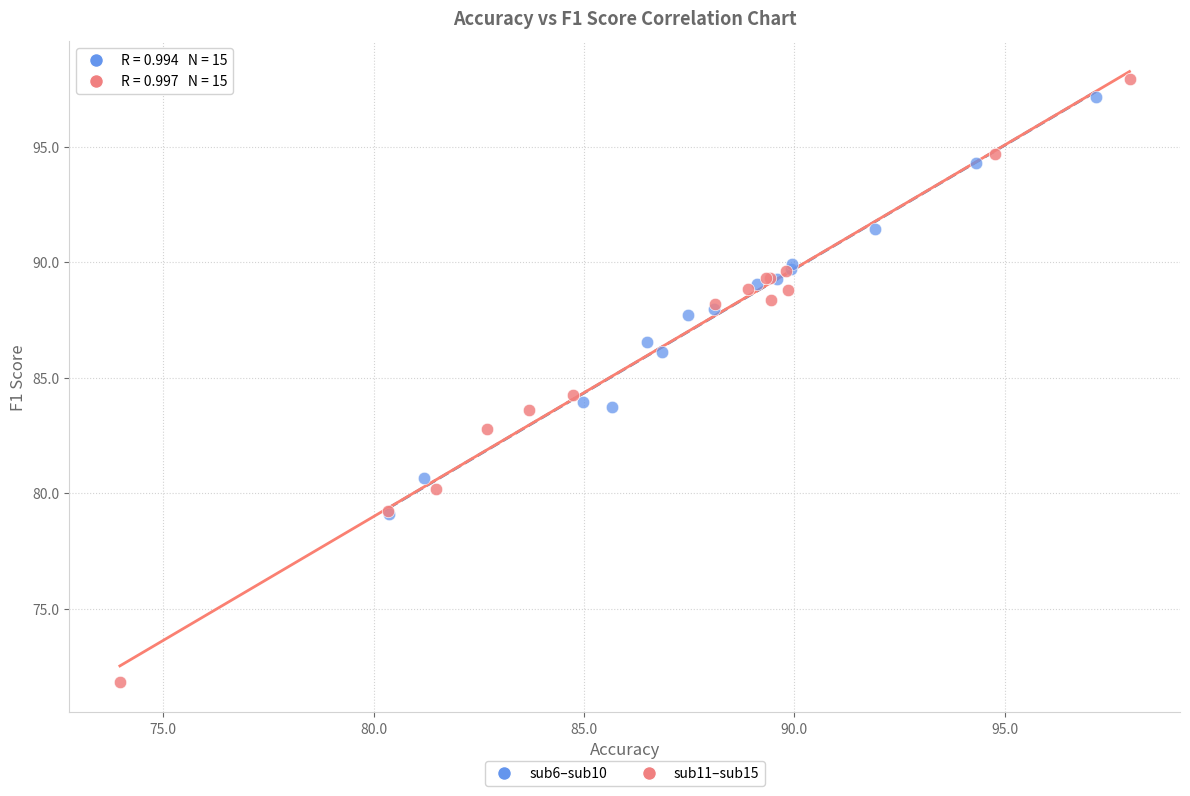

Which series reaches the minimum Y coordinate?

sub11–sub15